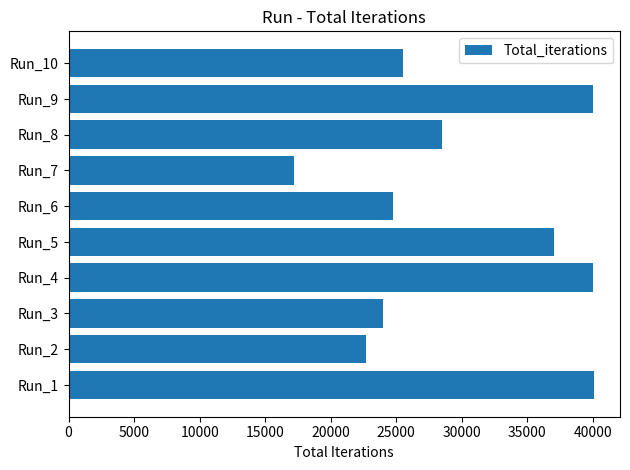

Is it true that the value at Run_3 is 16263?

False